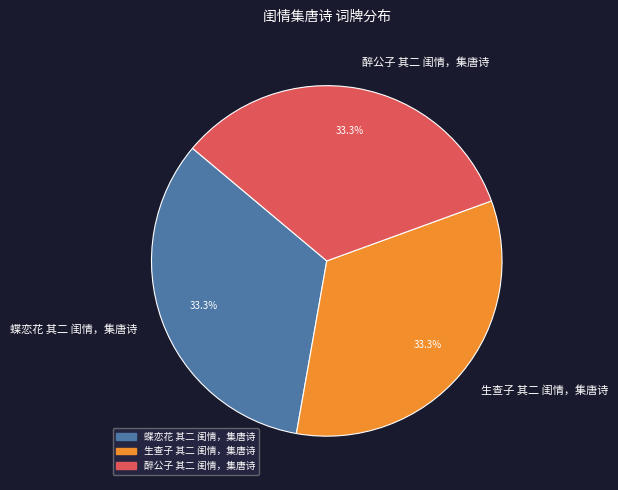

The 醉公子 其二 闺情，集唐诗 slice represents 43% of the pie. True or false?

False